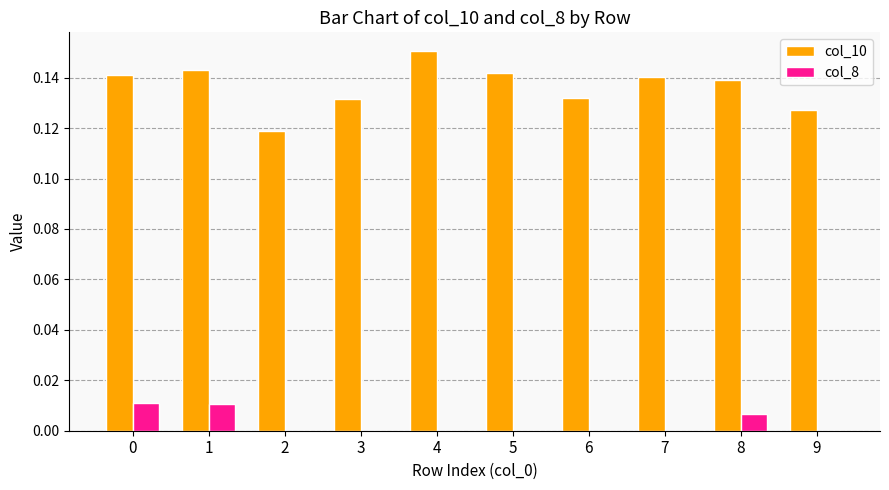

Between 1 and 7, which series saw the biggest shift?

col_8